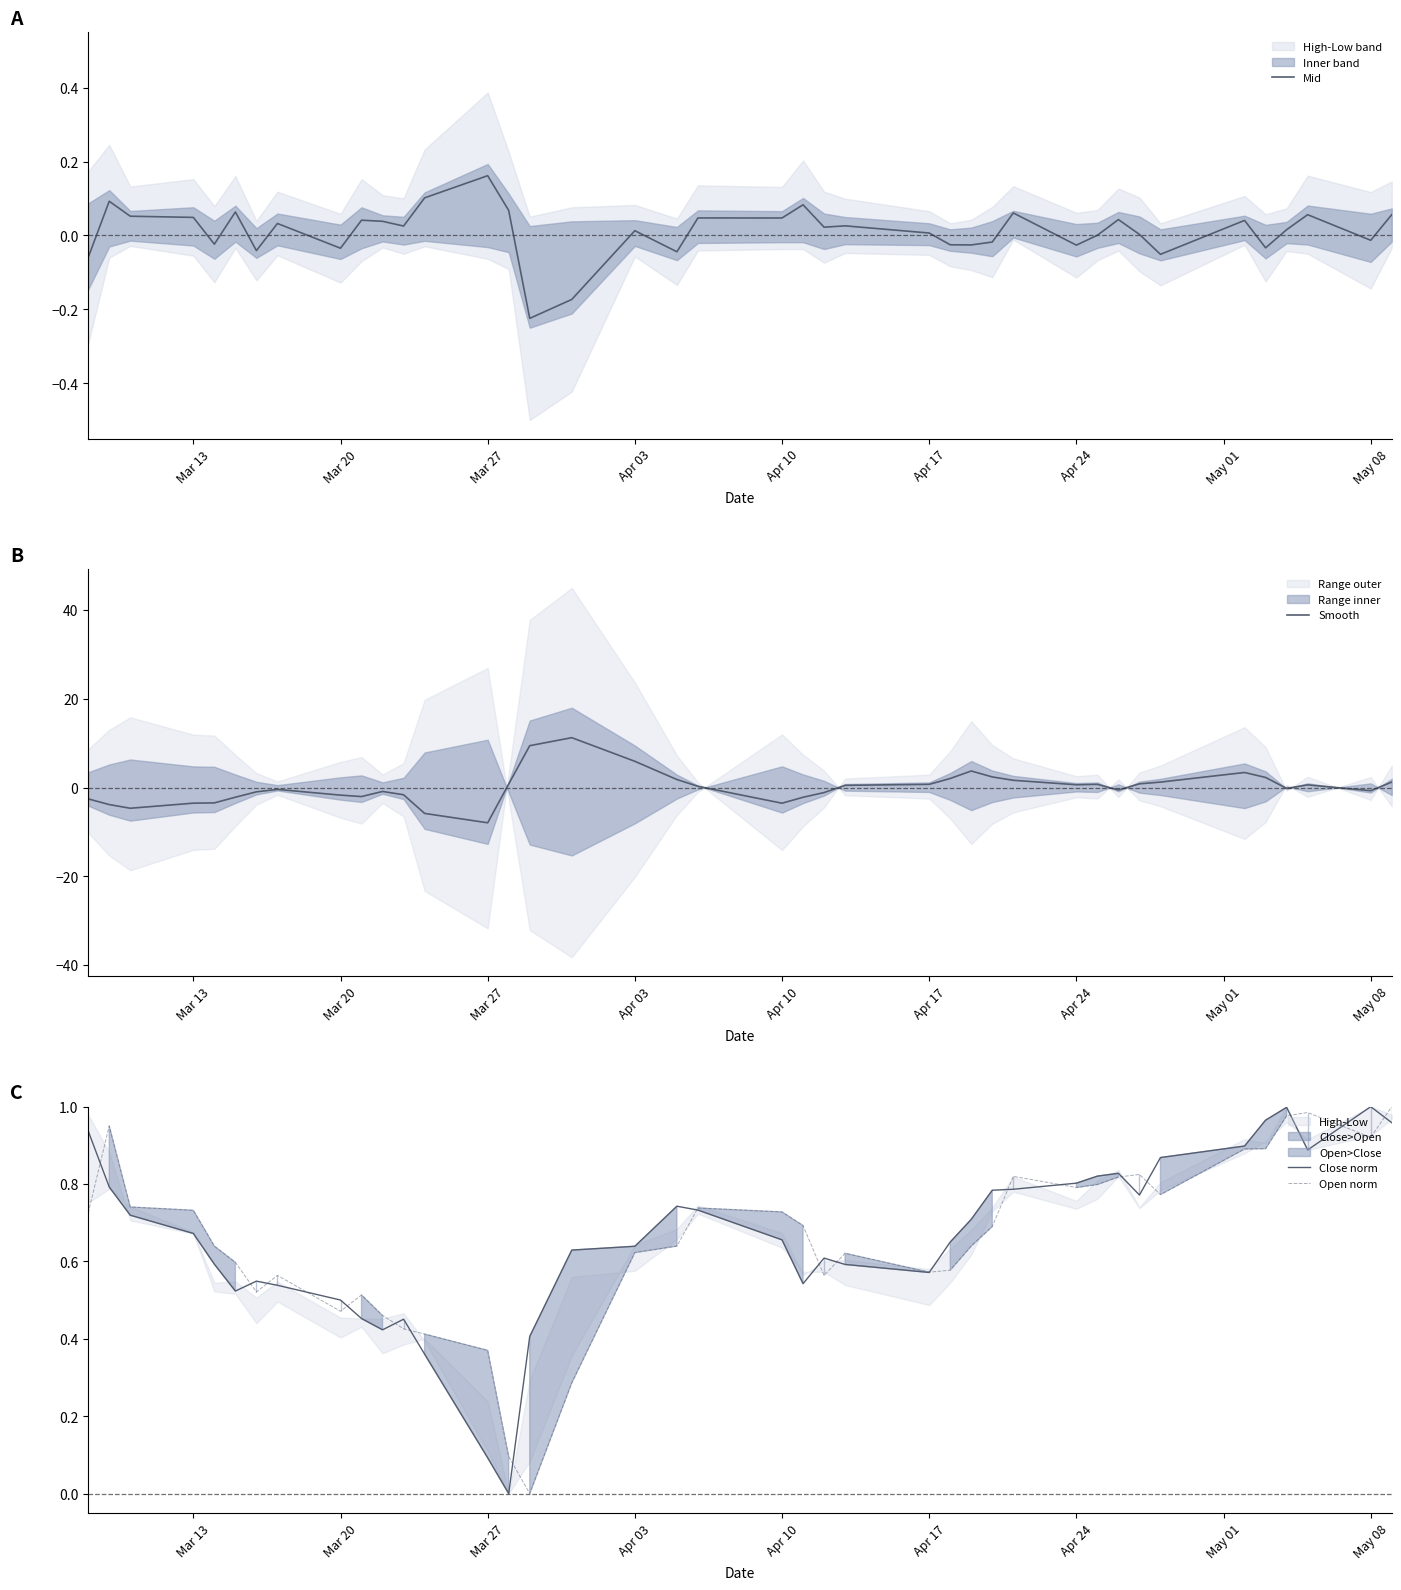

What is the sum of all Mid values?

0.4